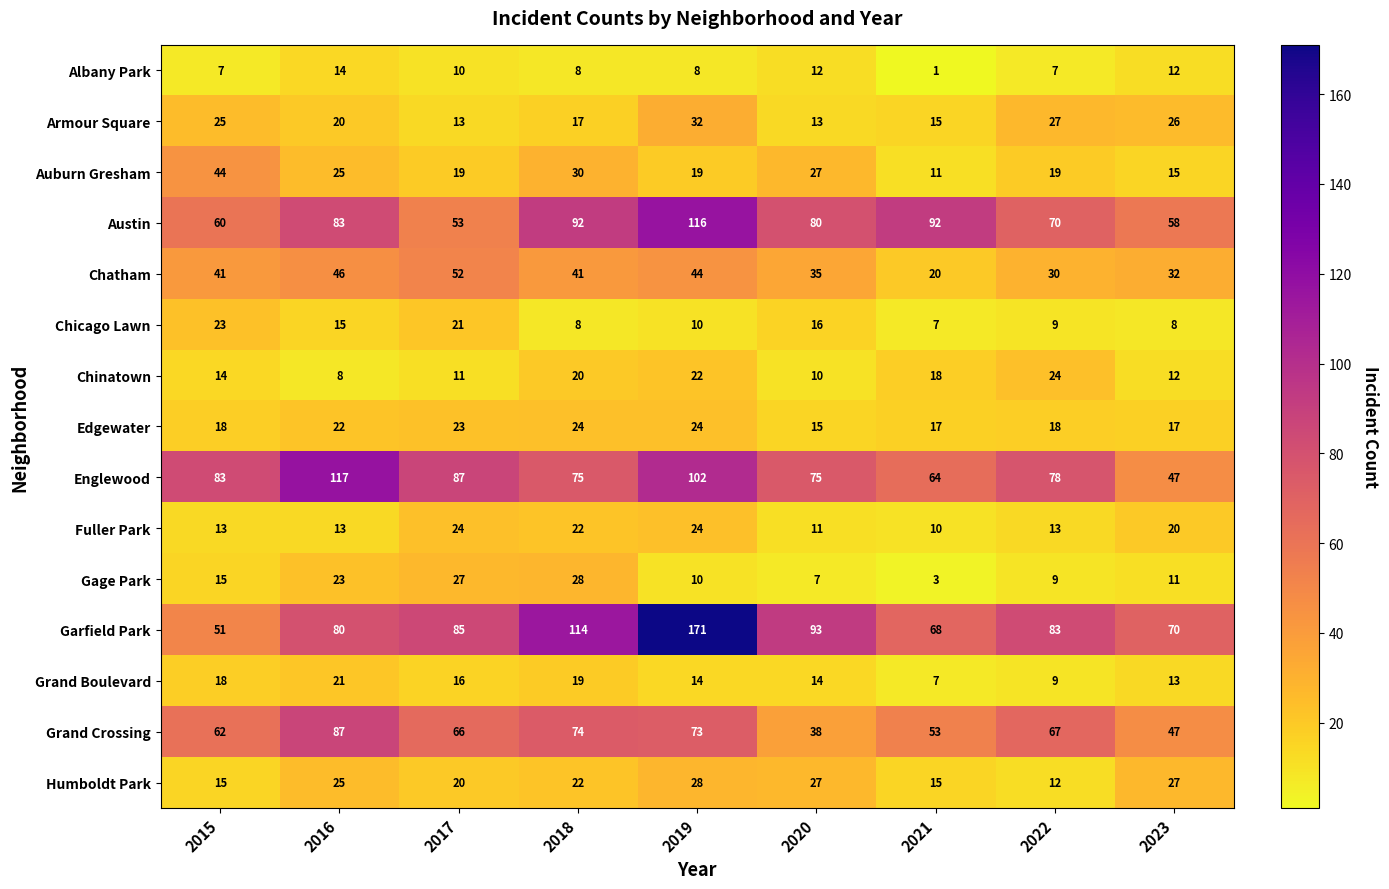

Where does the Albany Park series first go above 8?

2016